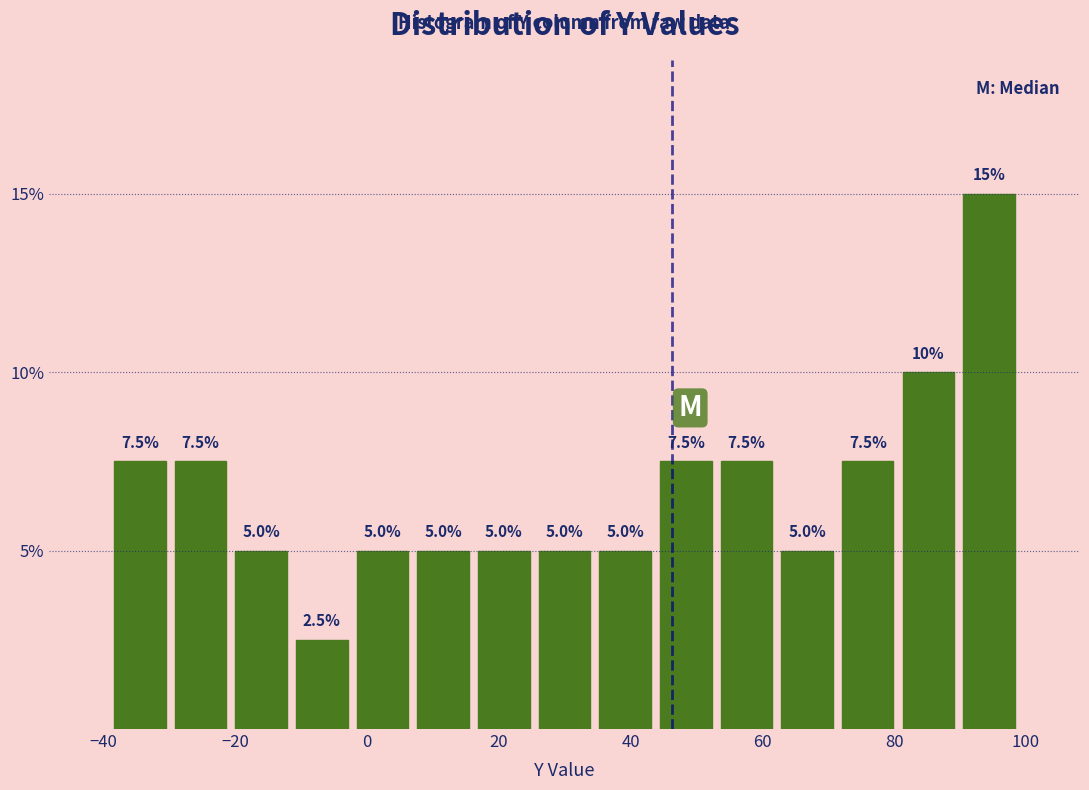

Over which range of the x-axis is the bar tallest?

90 to 100